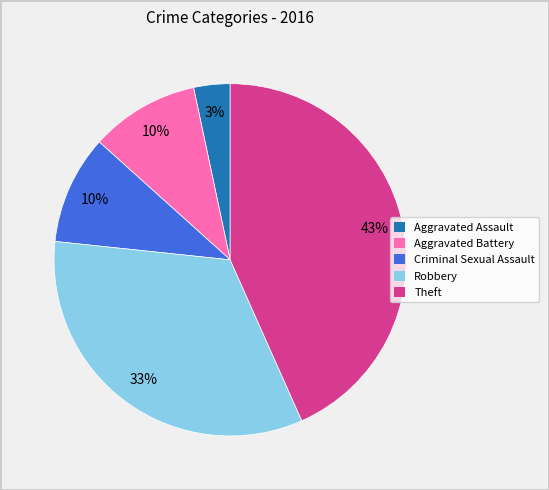

What percentage is the Robbery slice, to the nearest percent?

33%